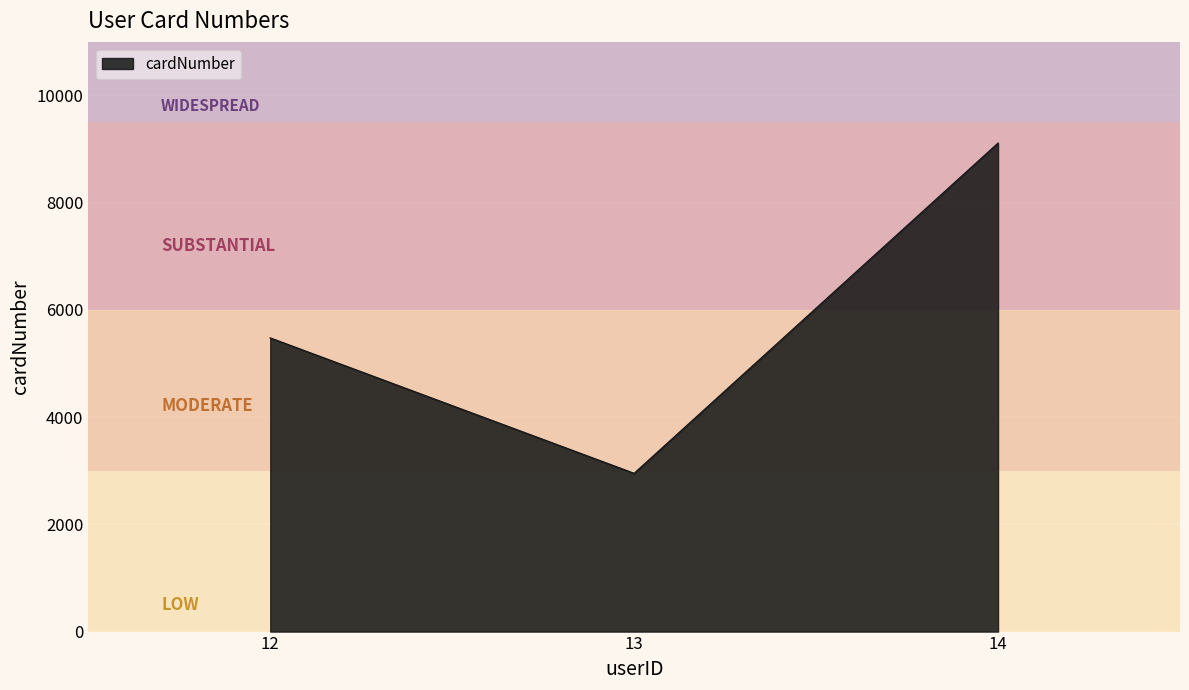

Which label corresponds to the largest value in the chart?

14